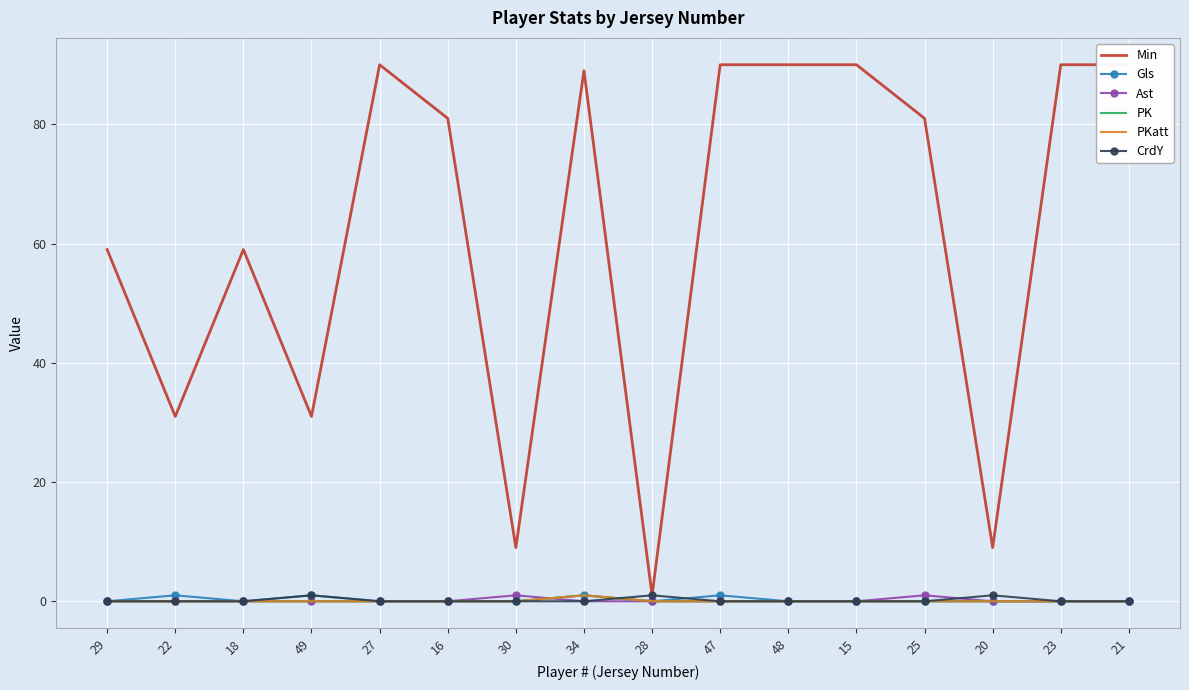

At which category is the sum across all series the highest?

34